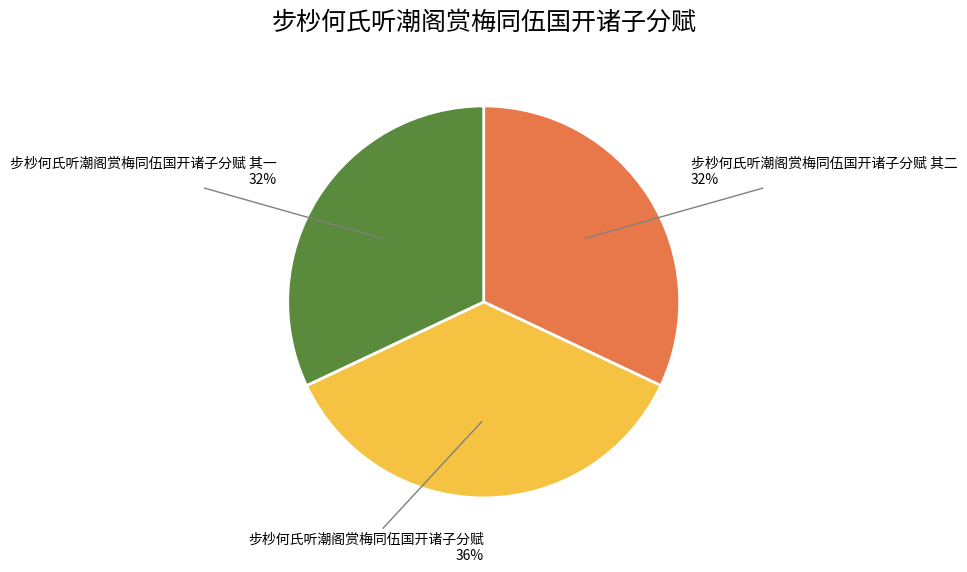

The 步杪何氏听潮阁赏梅同伍国开诸子分赋 其一 slice represents 32% of the pie. True or false?

True